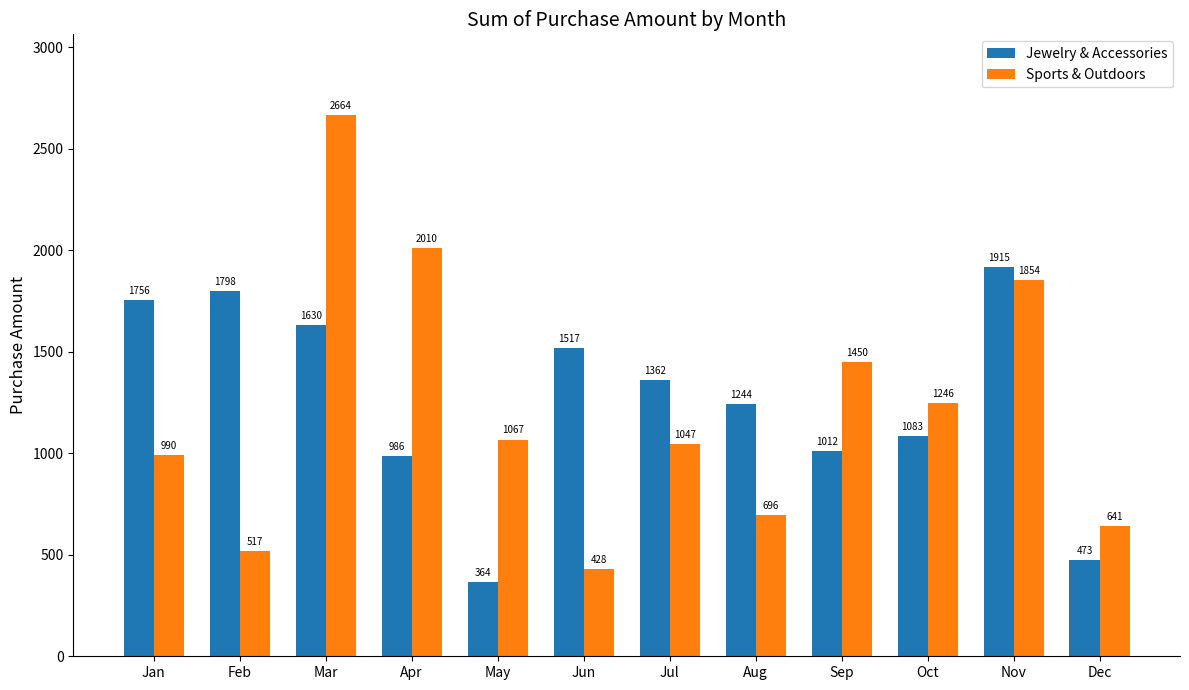

Which label corresponds to the largest value in the chart?

Mar